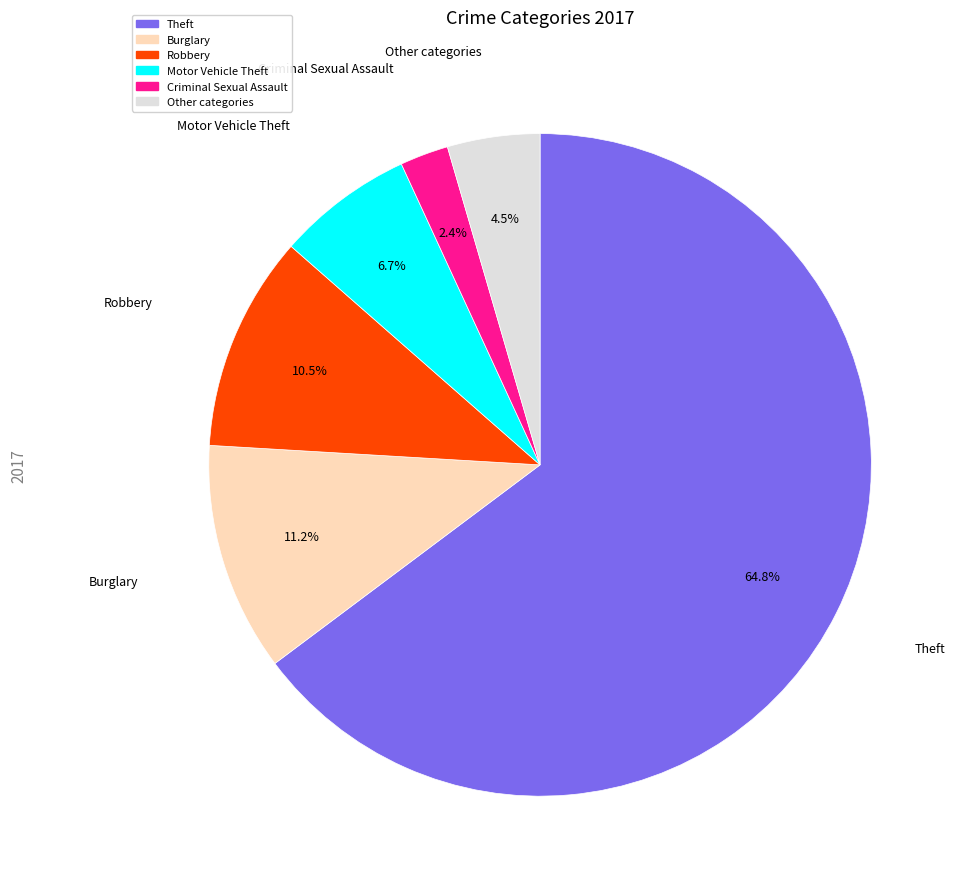

Does any single category account for the majority?

Yes